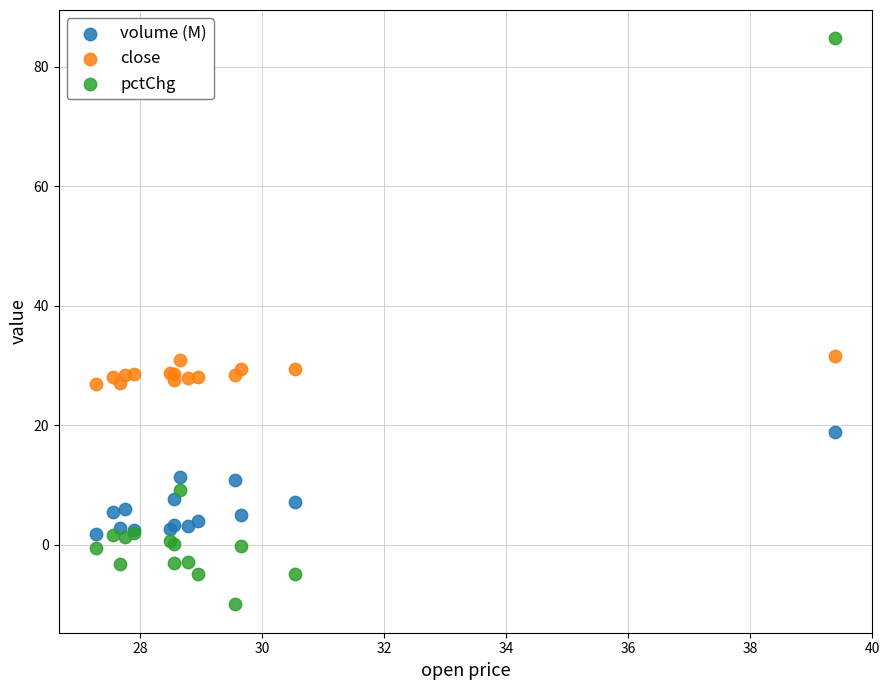

Which series contains the lowest Y value?

pctChg